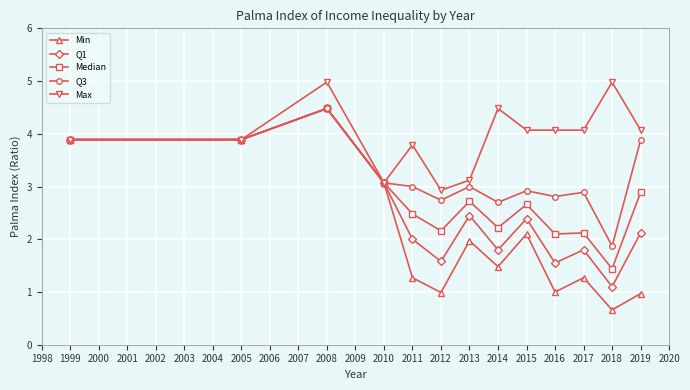

Where is the first local maximum for Max?

2008